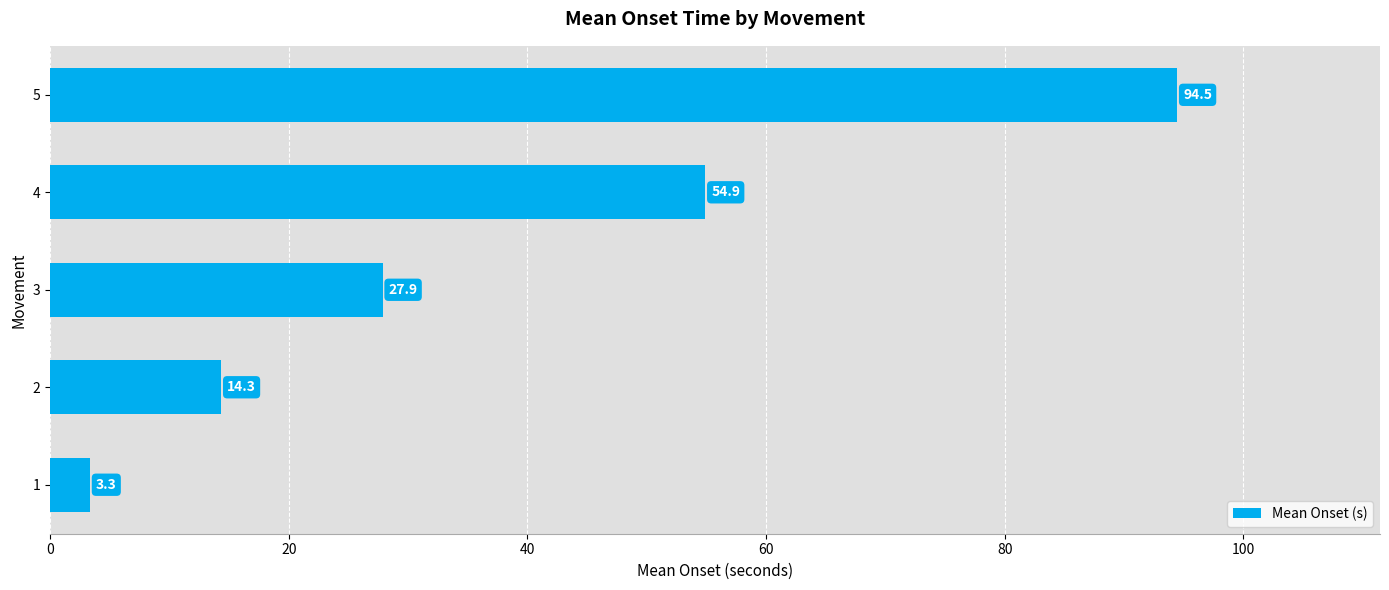

Rank the categories by value from highest to lowest.

5, 4, 3, 2, 1